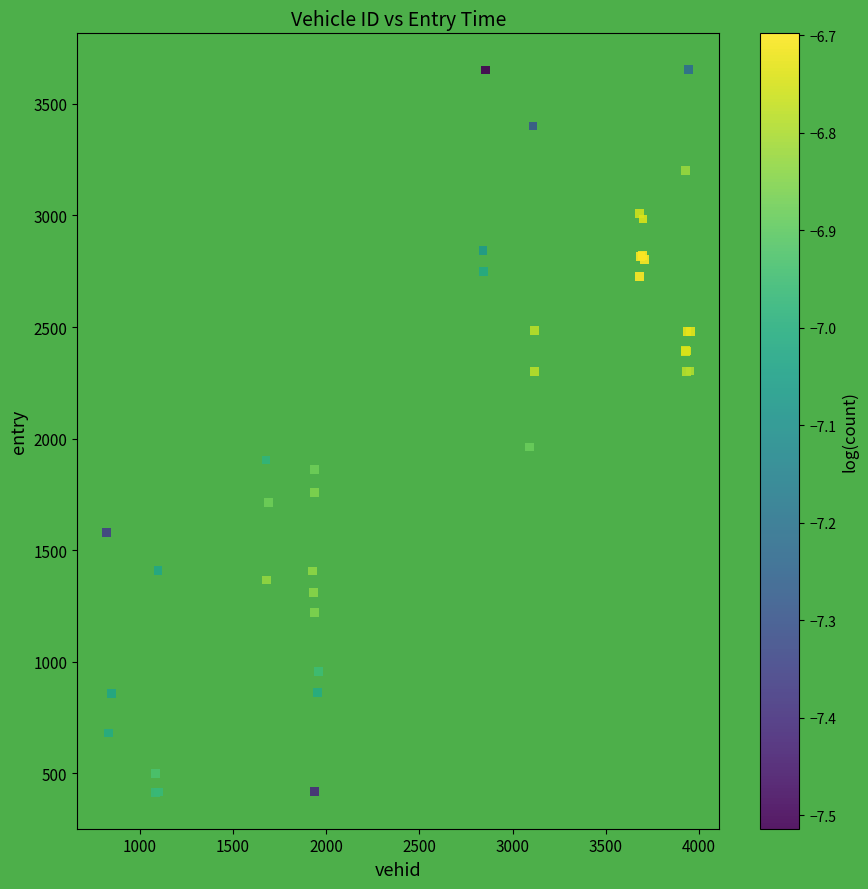

What Y value in the scatter plot is closest to 2034?

1962.9